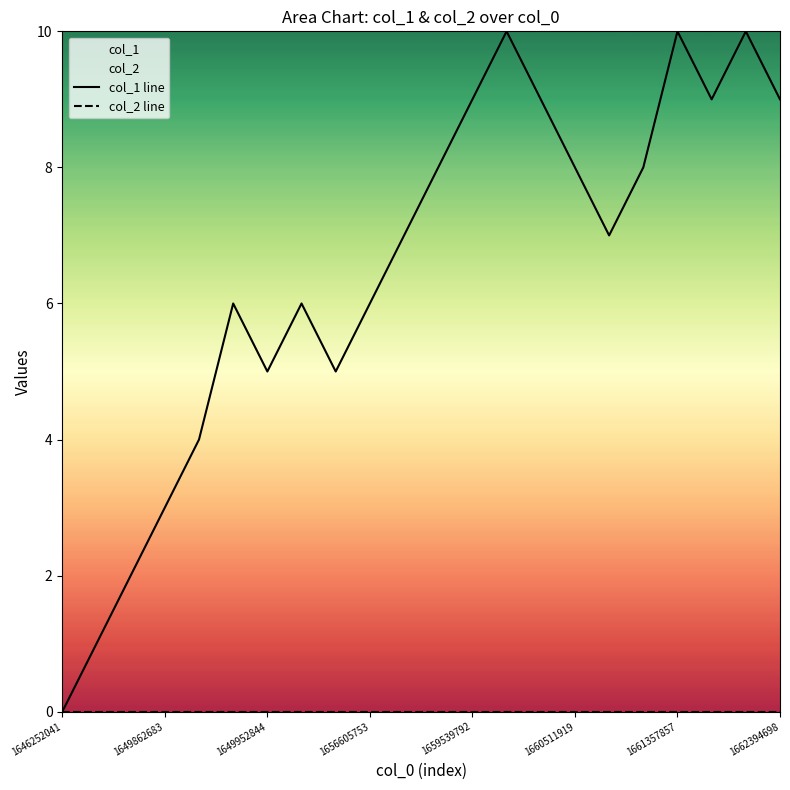

The col_2 line series shows 0 at 13. True or false?

True